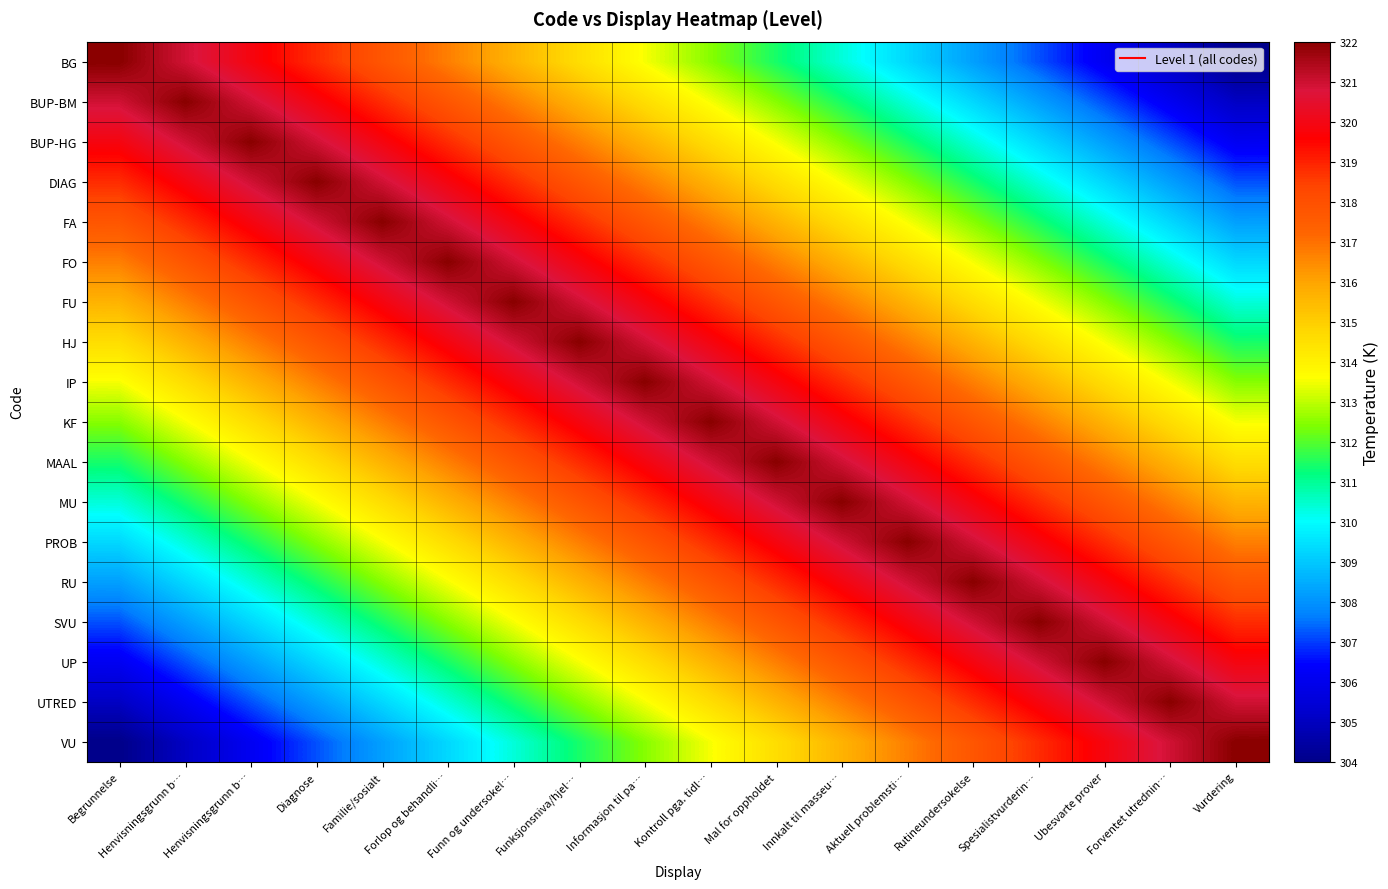

Rank the series at Ubesvarte prover from lowest to highest value.

BG, BUP-BM, BUP-HG, DIAG, FA, FO, FU, HJ, IP, KF, MAAL, MU, PROB, RU, VU, SVU, UTRED, UP